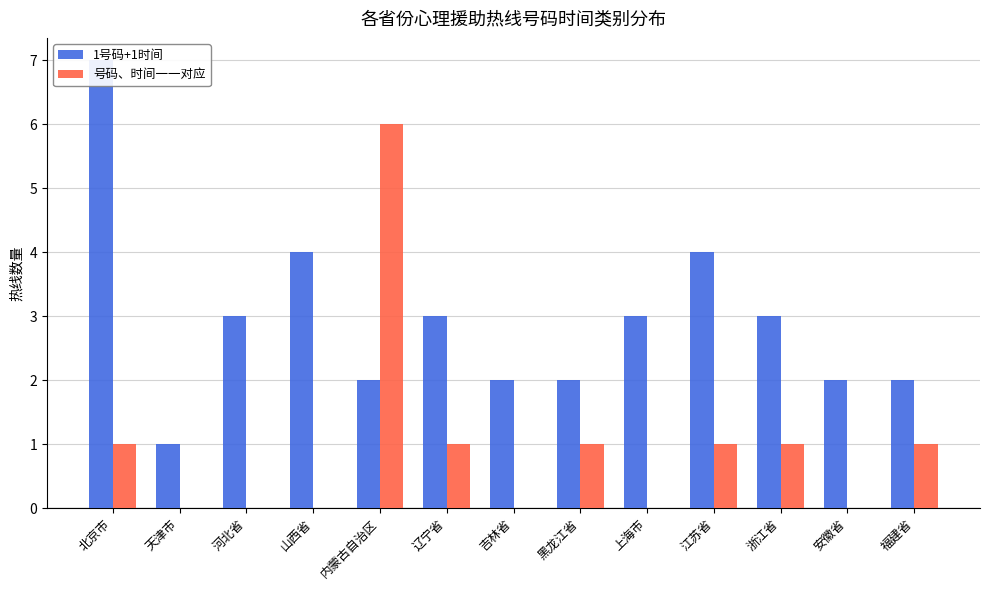

Reading left to right, what are all the values shown in this chart?

1号码+1时间: 7	1	3	4	2	3	2	2	3	4	3	2	2
号码、时间一一对应: 1	0	0	0	6	1	0	1	0	1	1	0	1